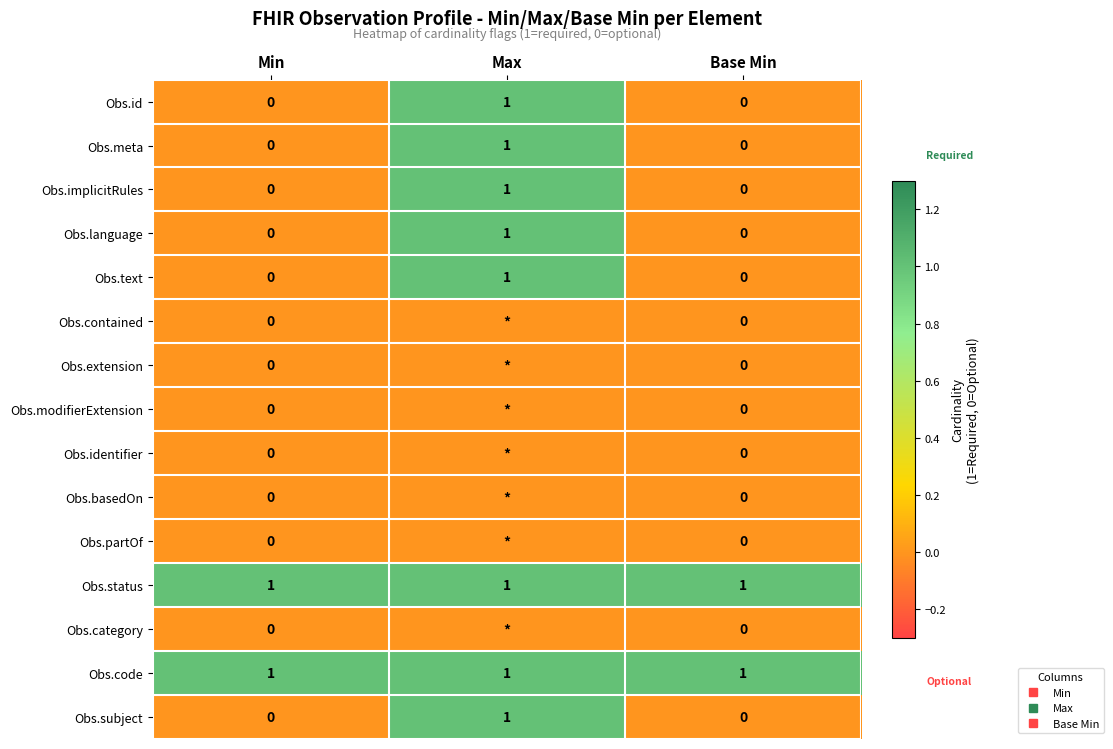

List the series in order of their peak value, highest first.

Obs.id, Obs.meta, Obs.implicitRules, Obs.language, Obs.text, Obs.status, Obs.code, Obs.subject, Obs.contained, Obs.extension, Obs.modifierExtension, Obs.identifier, Obs.basedOn, Obs.partOf, Obs.category